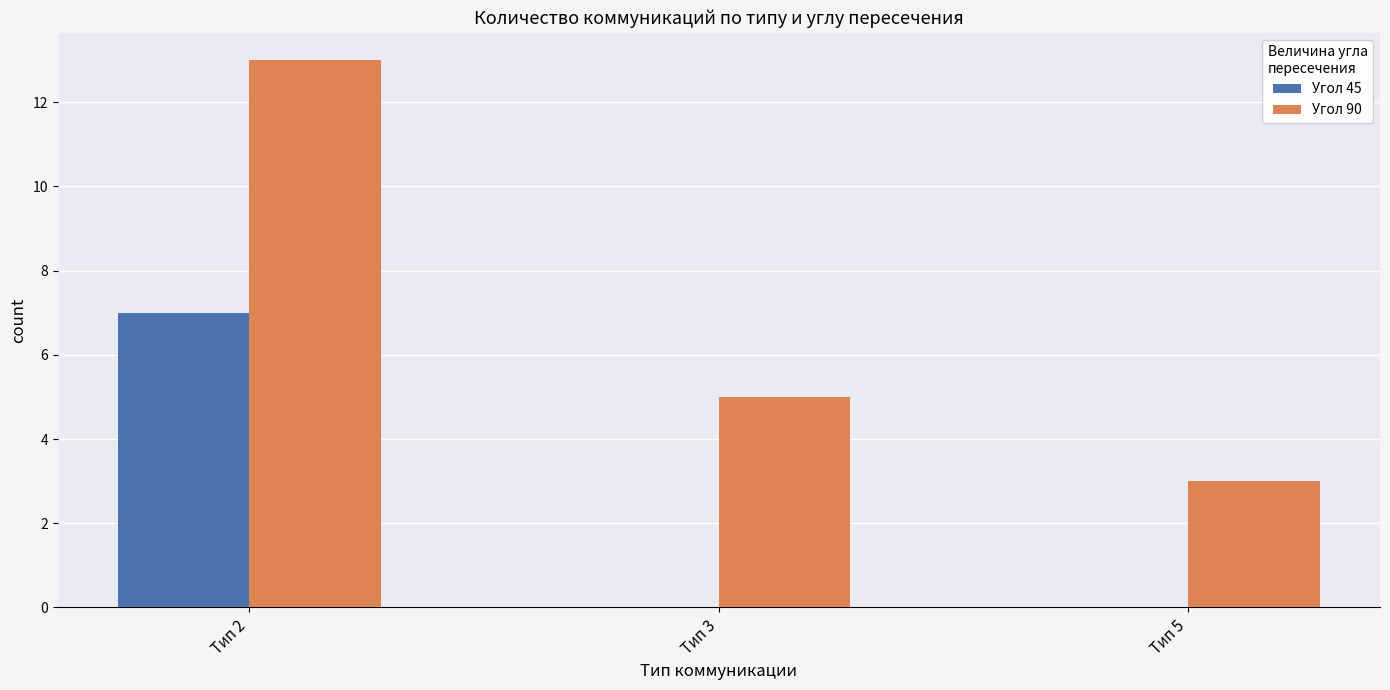

Reading right to left, list all the values displayed in this chart.

Угол 45: 0	0	7
Угол 90: 3	5	13